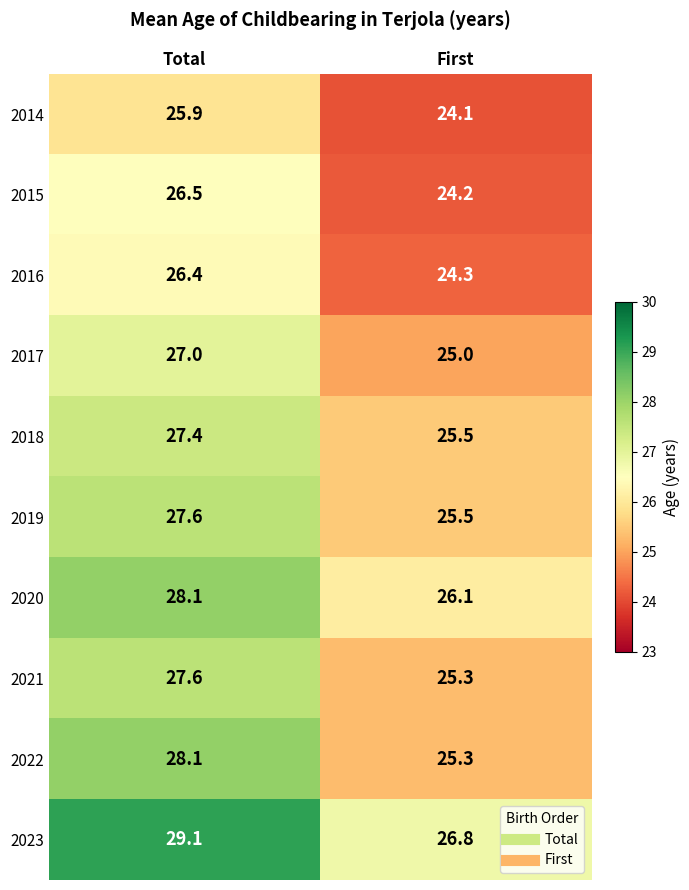

What is the smallest value displayed?

24.1